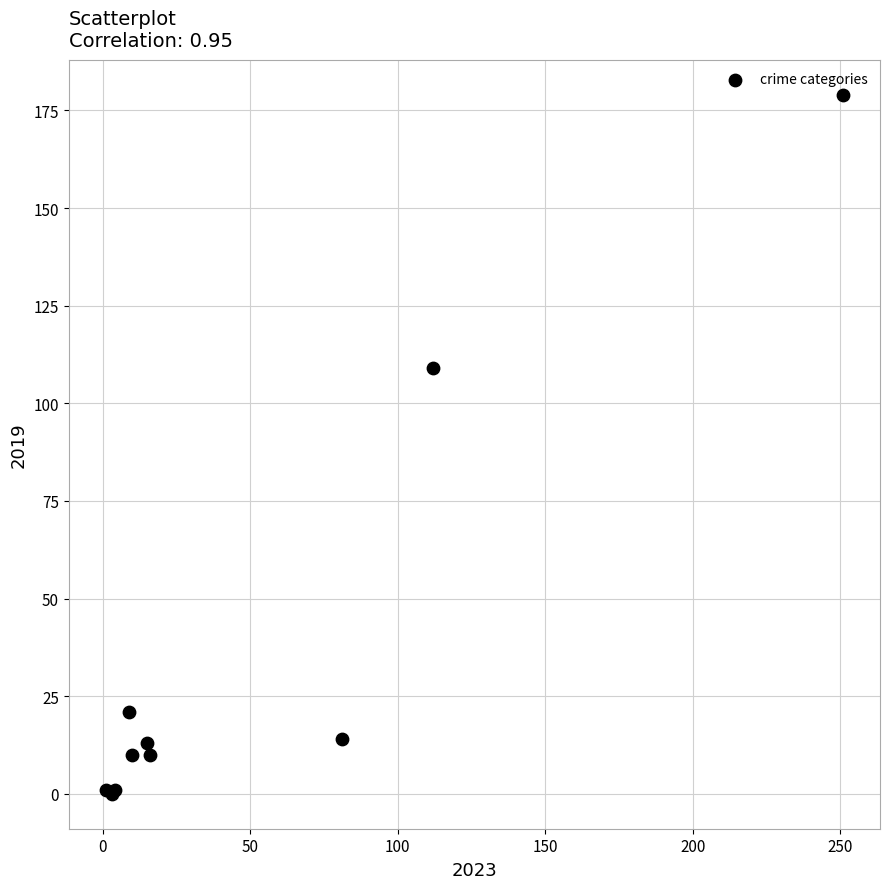

What Y value in the scatter plot is closest to 89?

109